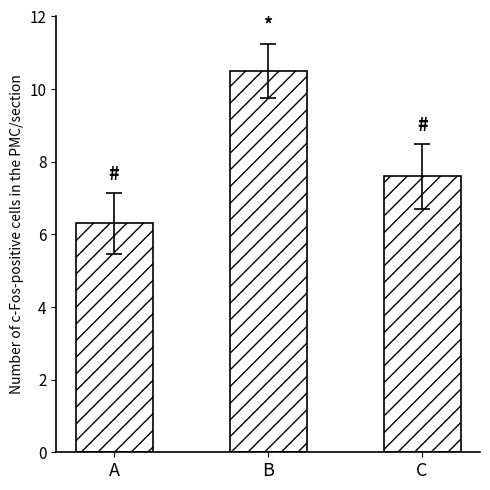

True or false: the data shows 12.8 at C.

False